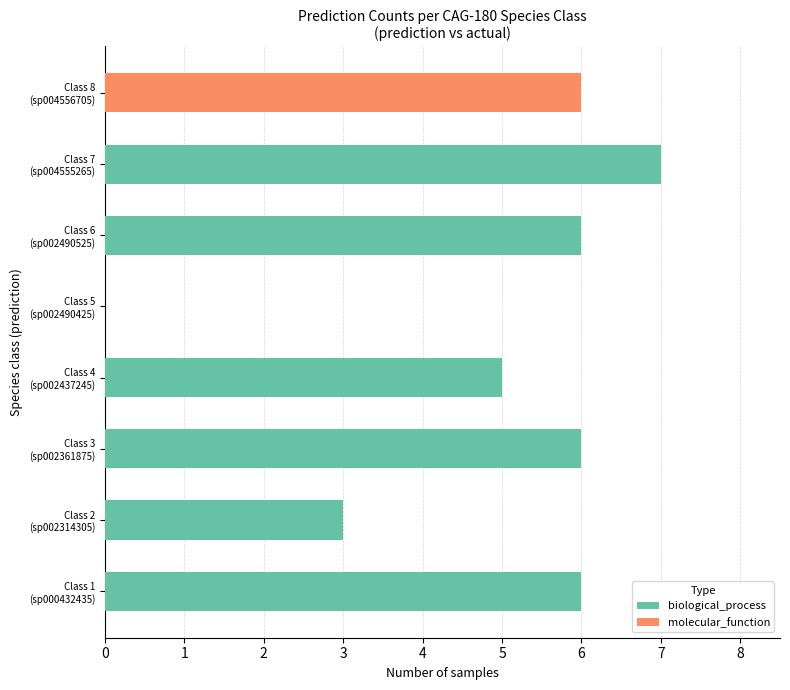

What is the difference between the highest and lowest values at Class 4 (sp002437245)?

5